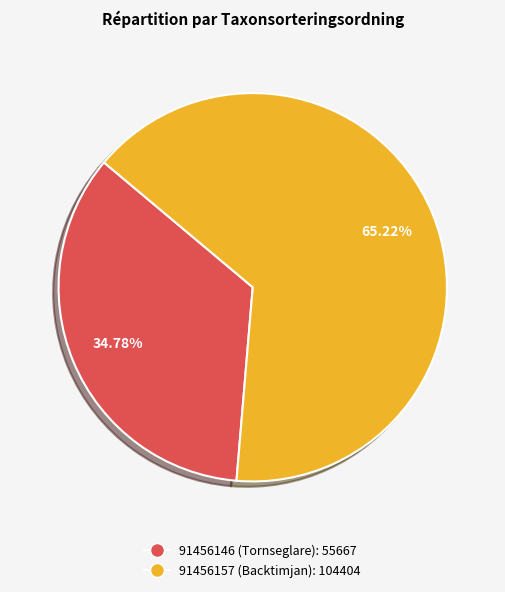

Count the number of slices in the pie.

2